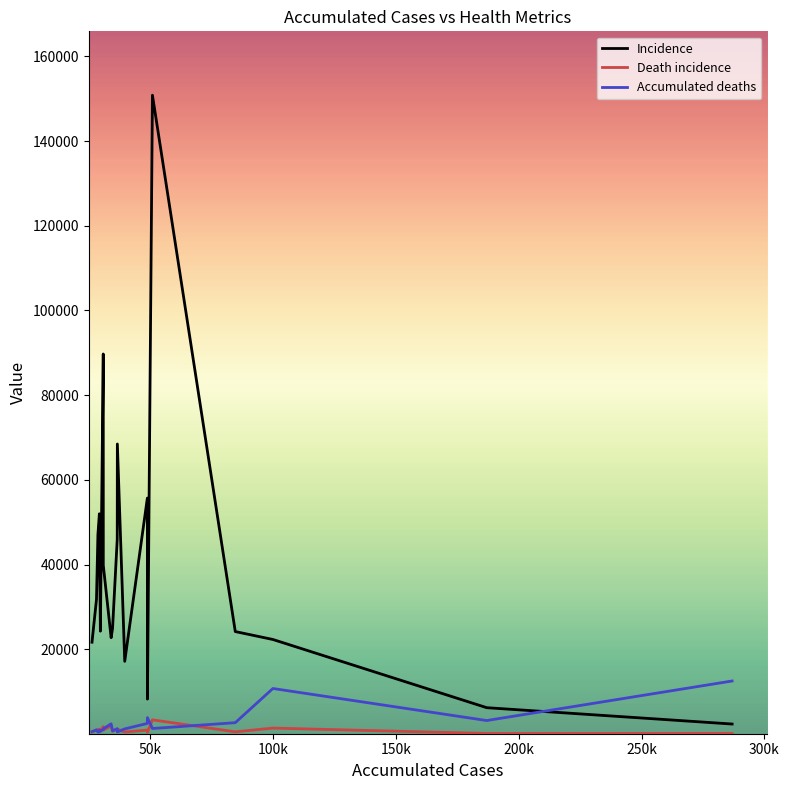

List the series in order of their peak value, highest first.

Incidence, Accumulated deaths, Death incidence